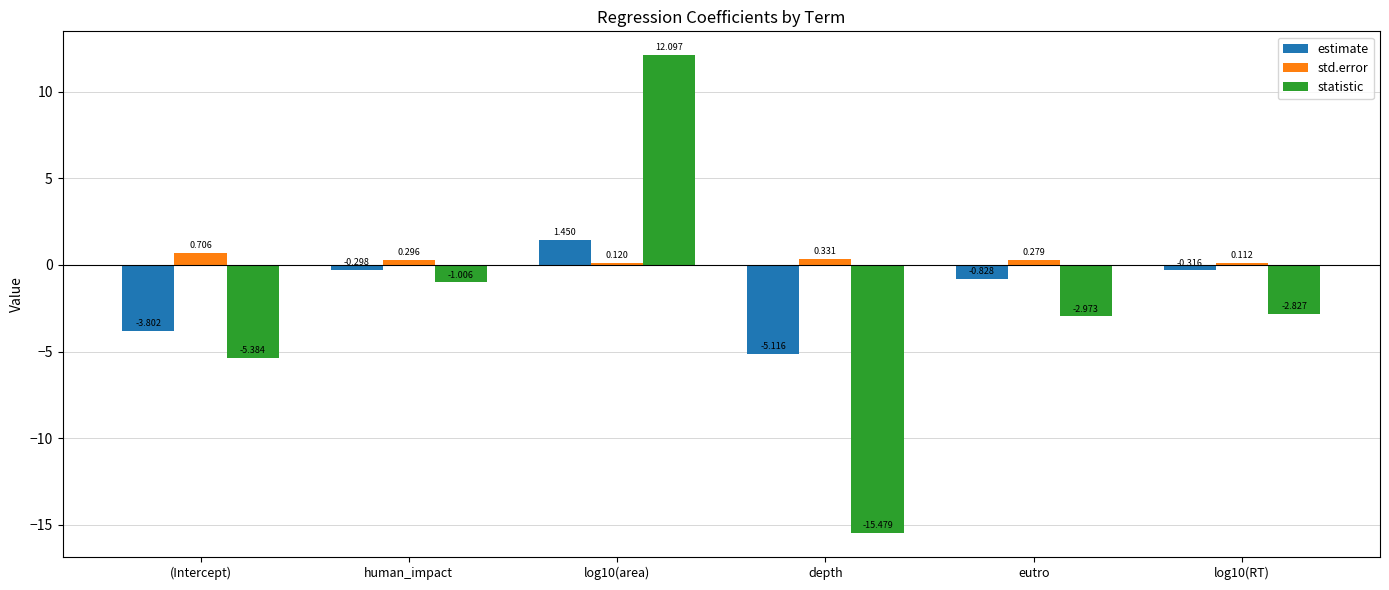

Which series changed the most between depth and eutro?

statistic